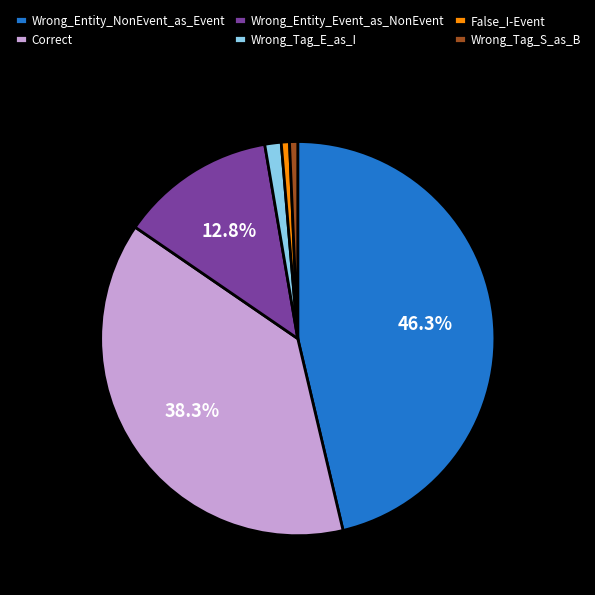

Which has a higher value, Wrong_Tag_S_as_B or Correct?

Correct